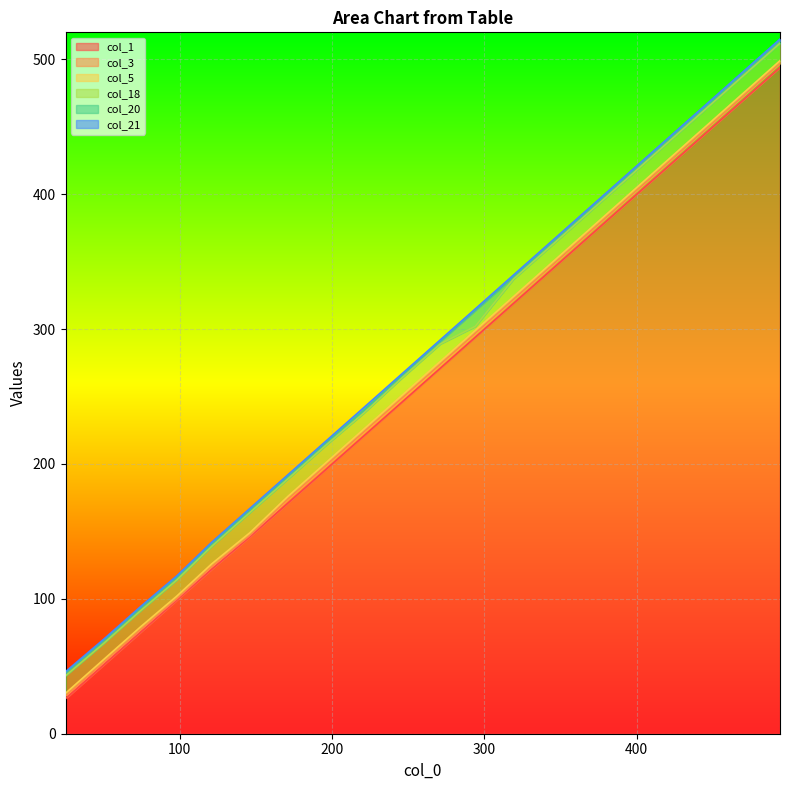

What is the difference between the maximum and minimum values in the col_5 series?

469